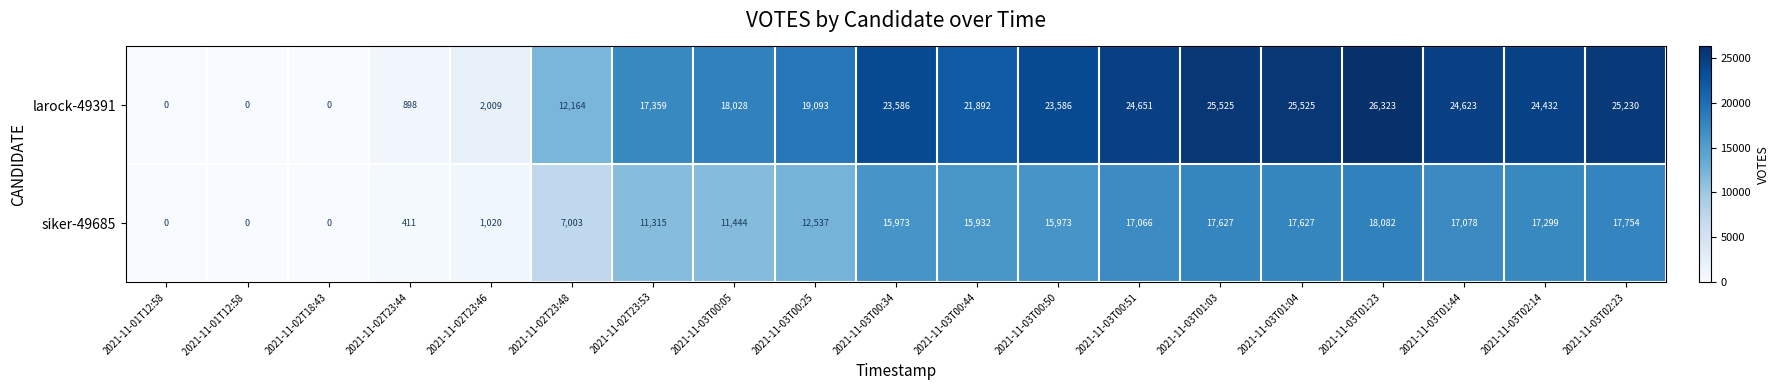

What is the sum of the larock-49391 values at 2021-11-03T00:25 and 2021-11-03T00:34?

42679